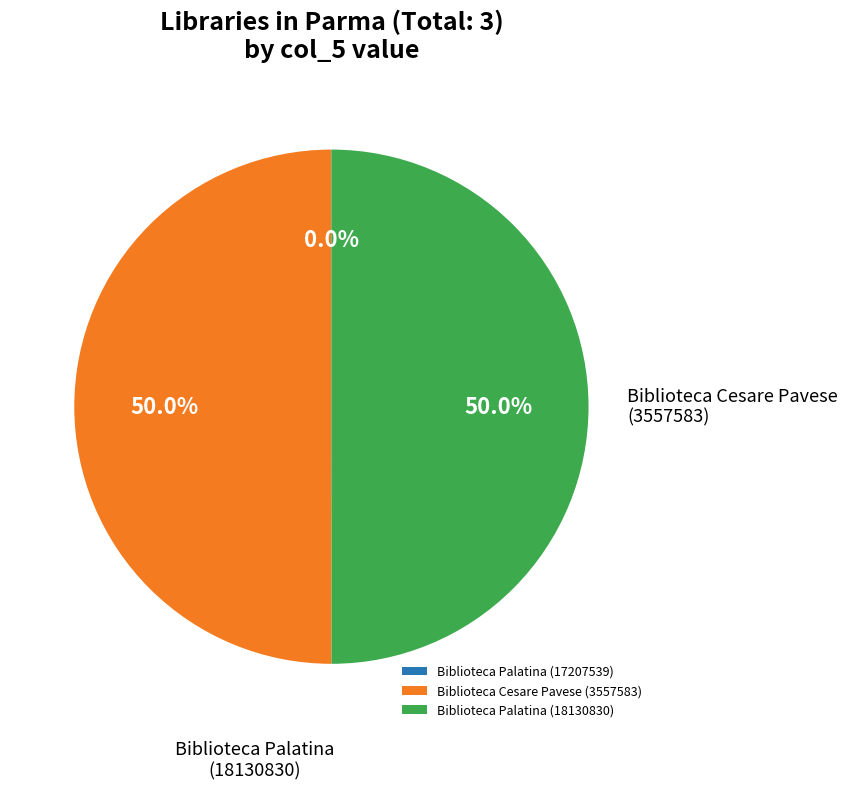

What is the largest slice in the pie chart?

Biblioteca Cesare Pavese (3557583)